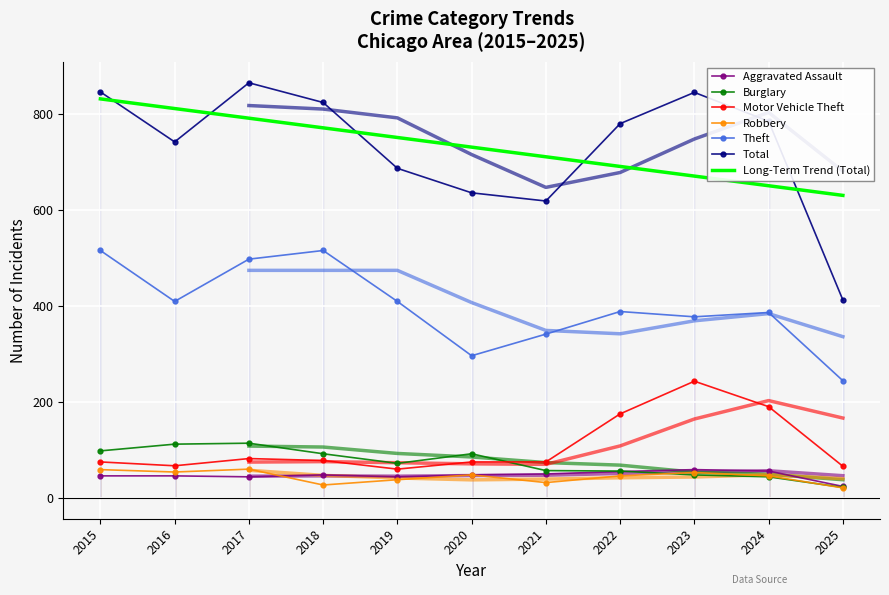

Where is the first local minimum for Burglary?

2019